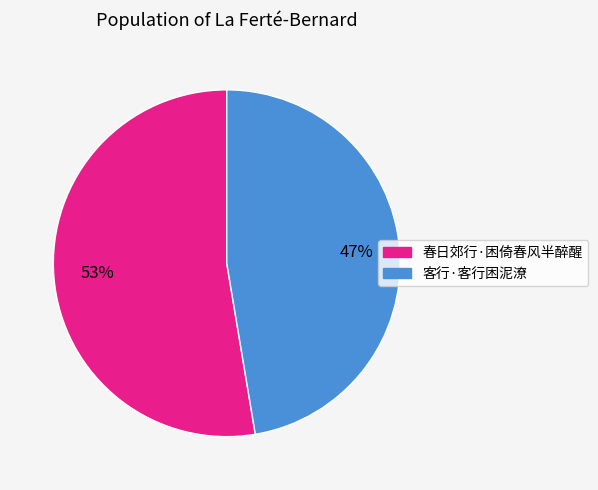

Does 春日郊行·困倚春风半醉醒 account for over 50% of the chart?

Yes